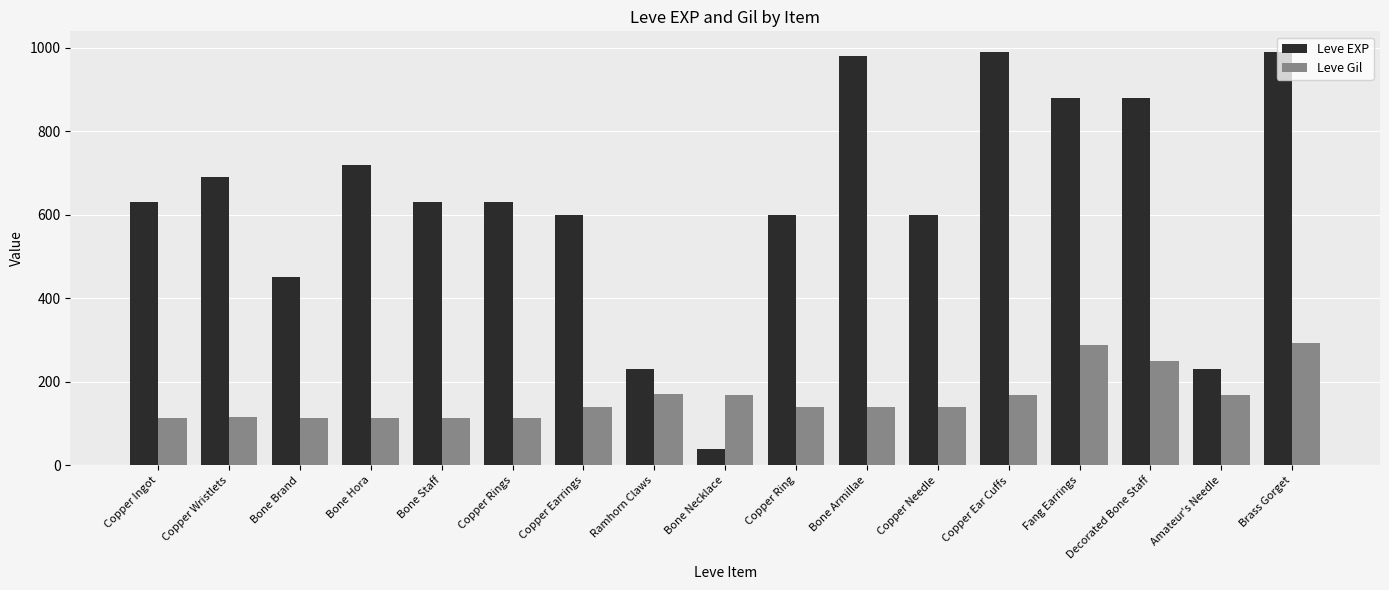

Read the Leve Gil value at Decorated Bone Staff, to the nearest 50.

250